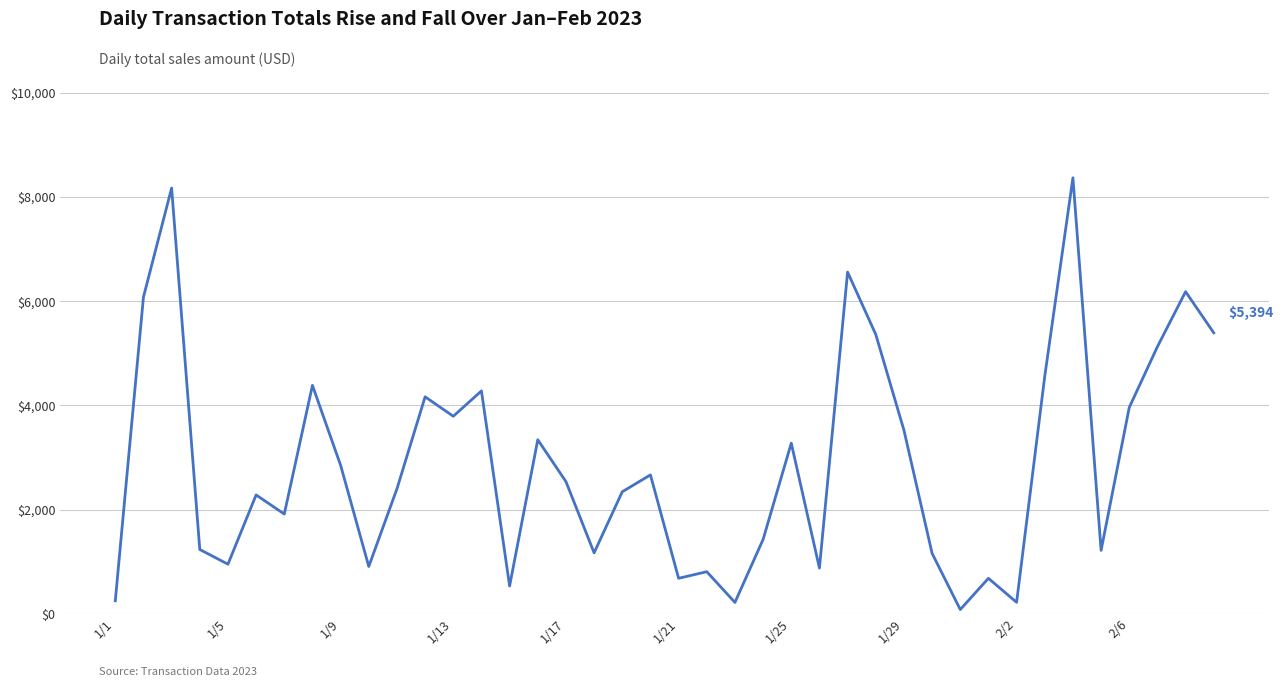

Does the chart have visible grid lines?

Yes